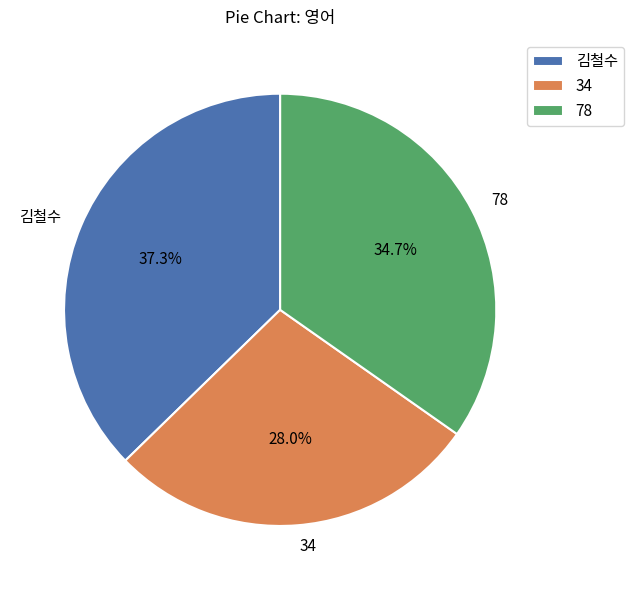

The 34 slice represents 18% of the pie. True or false?

False